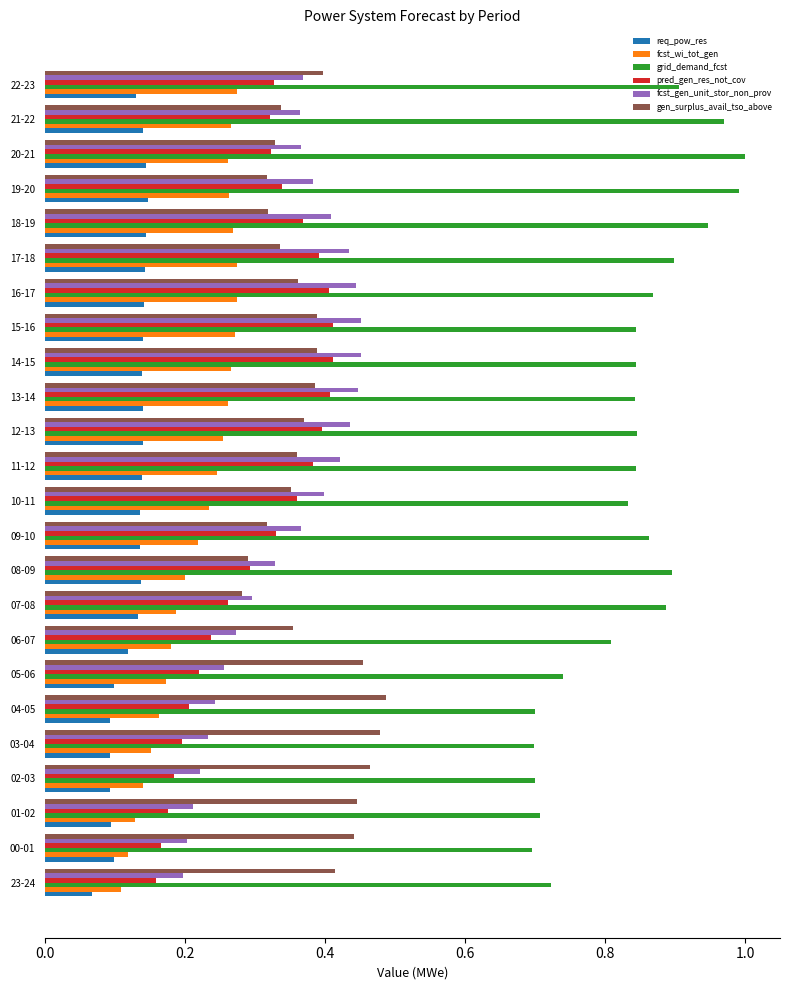

Where is req_pow_res nearest to the value 0?

23-24